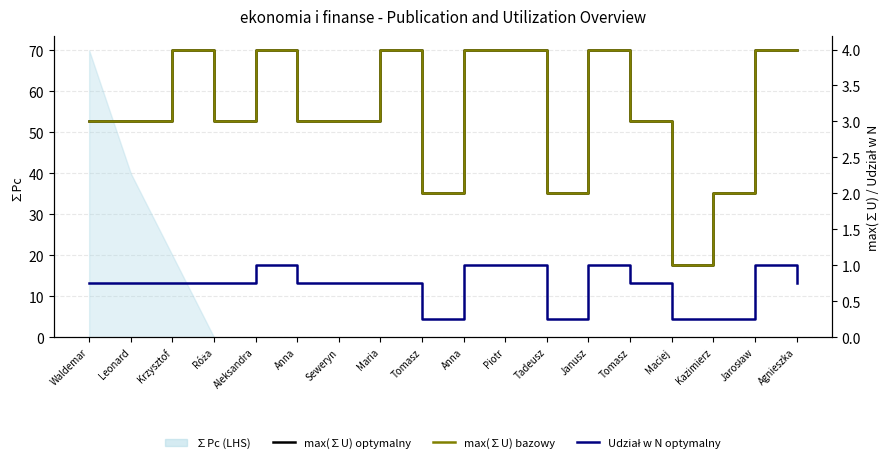

Which has a higher value, Janusz or Tomasz?

Janusz